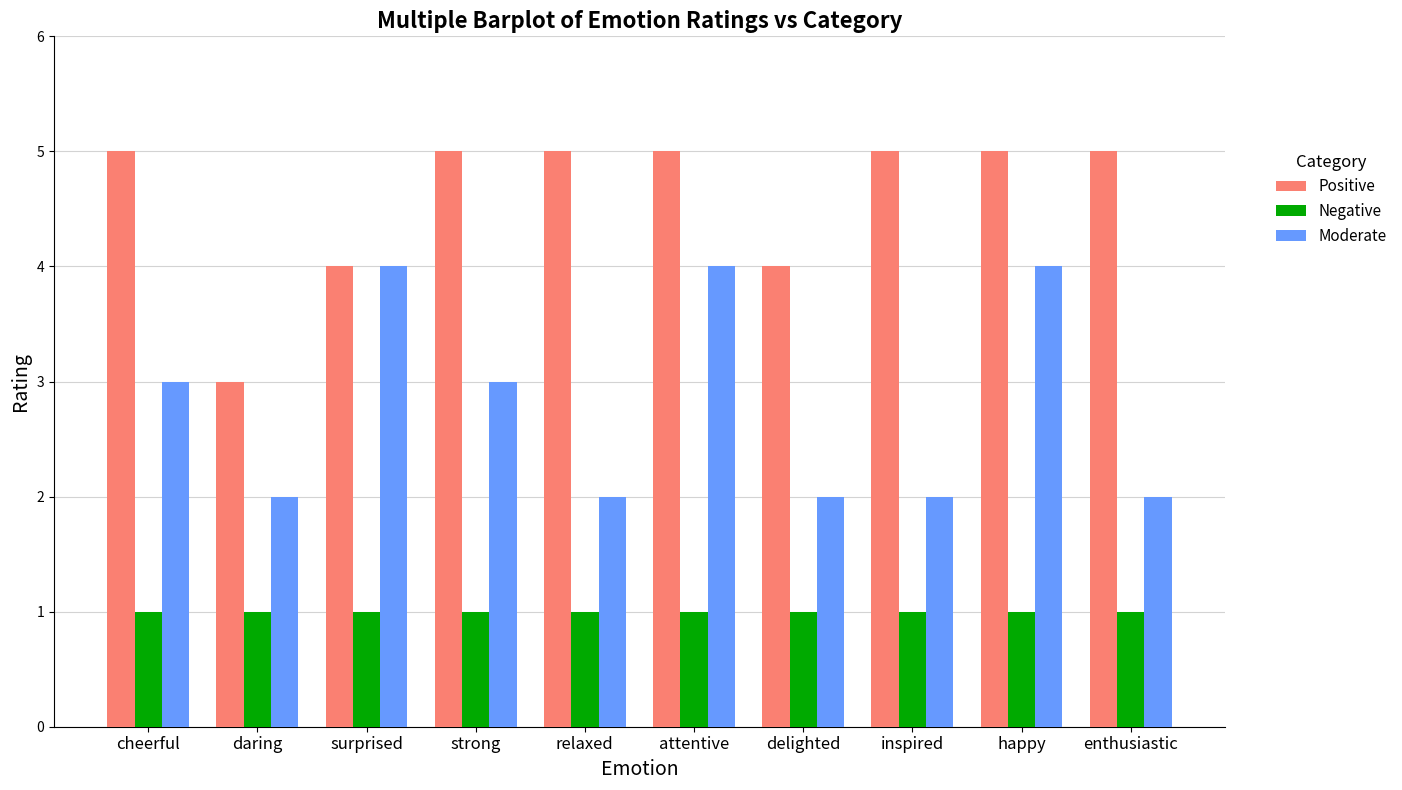

What are all the series names shown in the legend?

Positive, Negative, Moderate